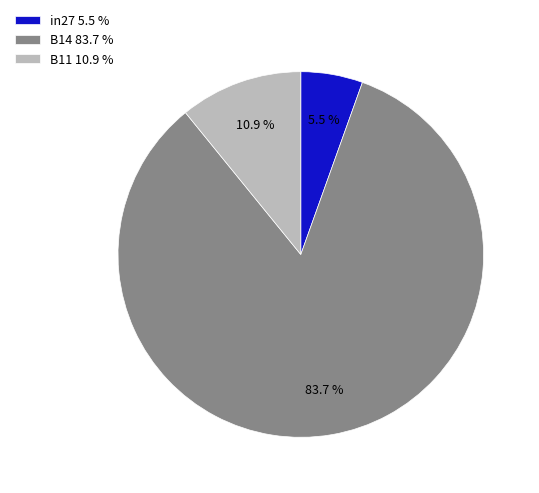

Between B14 83.7 % and B11 10.9 %, which is larger?

B14 83.7 %